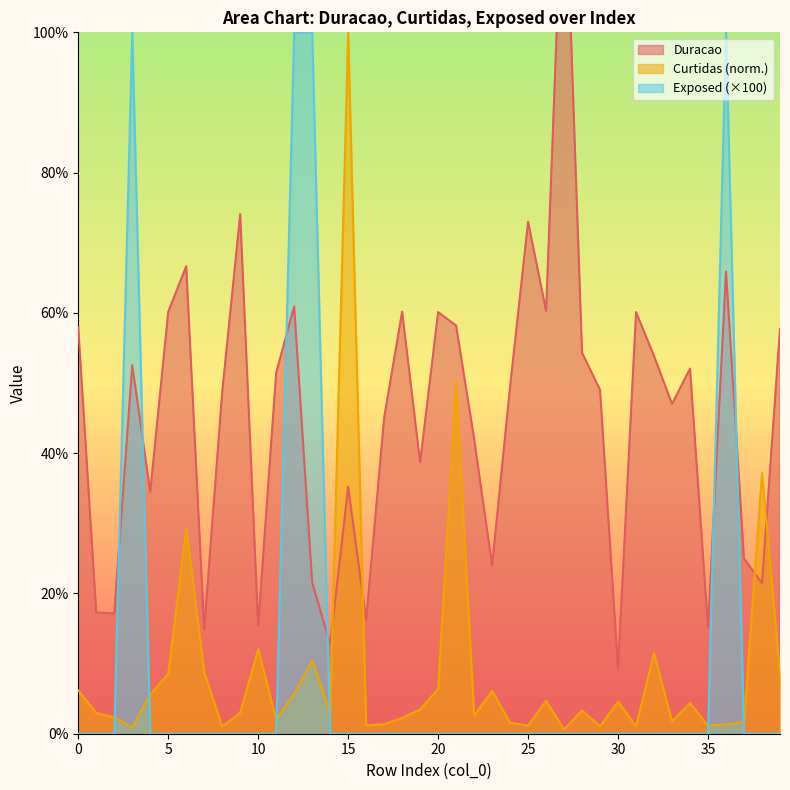

Reading left to right, extract all data points from this chart.

Duracao: 57.9	17.3	17.1	52.5	34.5	60.2	66.7	14.9	48.7	74.1	15.4	51.5	60.9	21.6	12.8	35.2	16.2	45.0	60.2	38.7	60.1	58.2	42.1	24.0	49.5	73.0	60.3	128.0	54.3	49.0	9.3	60.1	53.9	47.0	52.1	15.1	65.9	25.0	21.4	57.7
Curtidas: 6.2	3.0	2.3	0.9	5.6	8.5	29.4	8.8	1.0	3.0	12.1	2.0	5.7	10.5	3.0	100.0	1.2	1.4	2.3	3.5	6.4	50.3	2.6	6.1	1.6	1.2	4.7	0.6	3.3	1.1	4.6	1.1	11.5	1.8	4.4	1.2	1.3	1.7	37.2	8.6
Exposed: 0.0	0.0	0.0	100.0	0.0	0.0	0.0	0.0	0.0	0.0	0.0	0.0	100.0	100.0	0.0	0.0	0.0	0.0	0.0	0.0	0.0	0.0	0.0	0.0	0.0	0.0	0.0	0.0	0.0	0.0	0.0	0.0	0.0	0.0	0.0	0.0	100.0	0.0	0.0	0.0